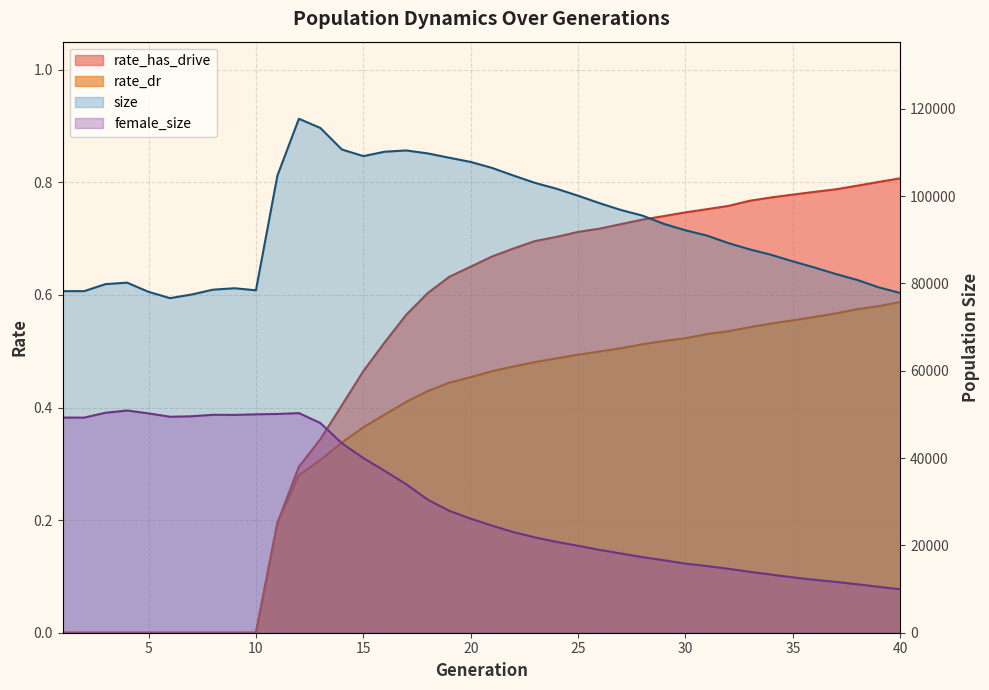

Is it true that rate_has_drive equals 0.2 at 11?

True